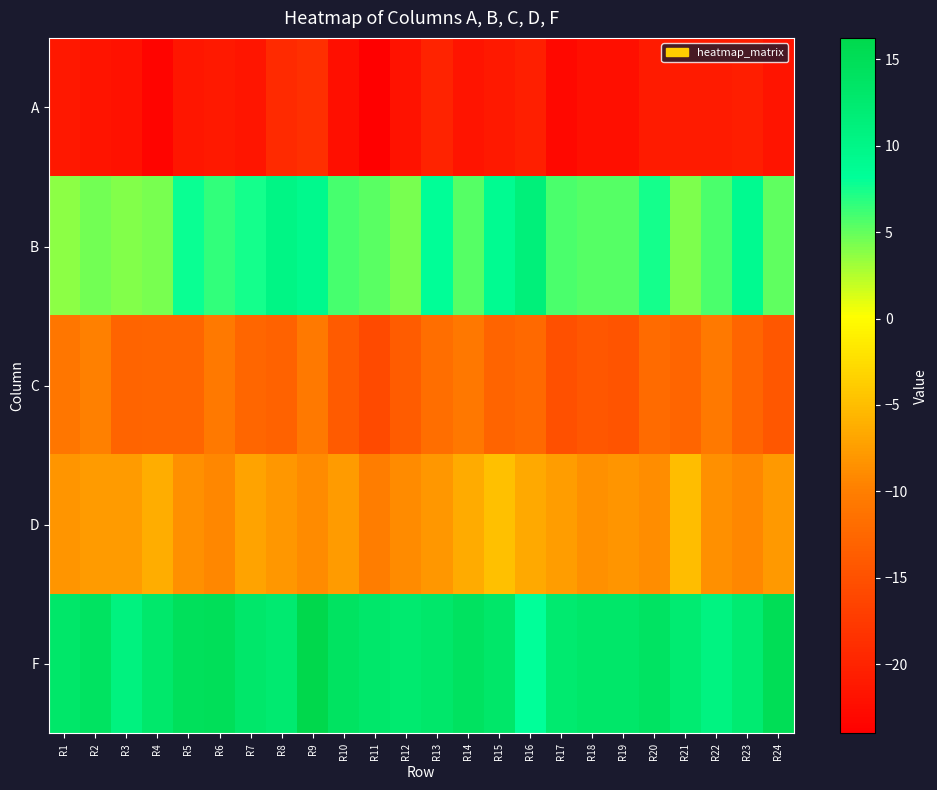

Which series has the largest total across all categories?

F